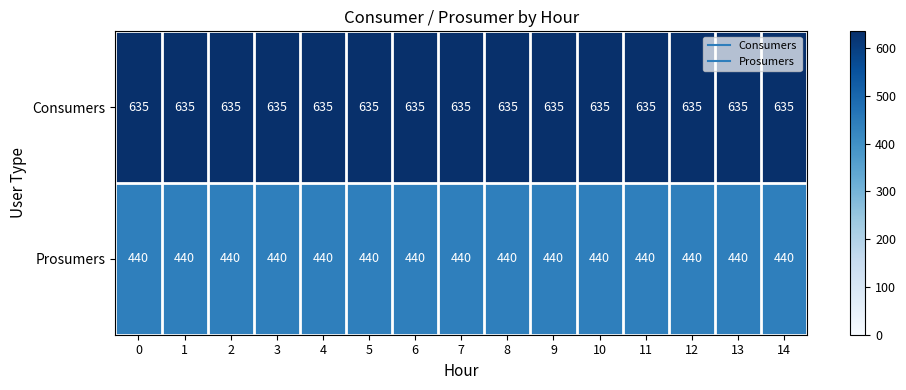

What is the spread (max minus min) of values at 1?

195